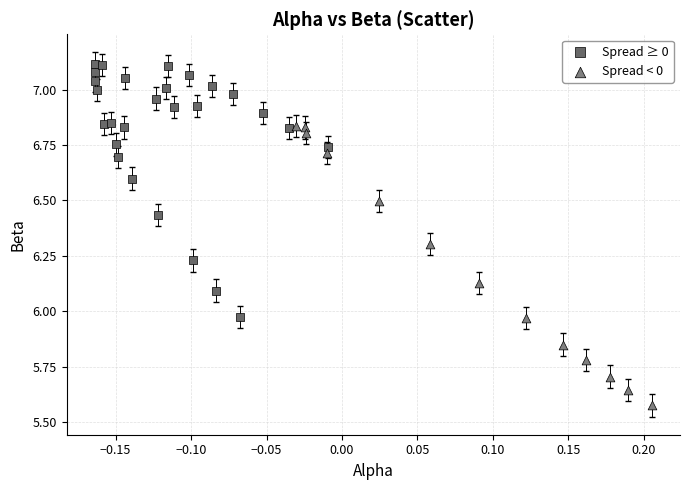

What are all the series names shown in the legend?

Spread ≥ 0, Spread < 0